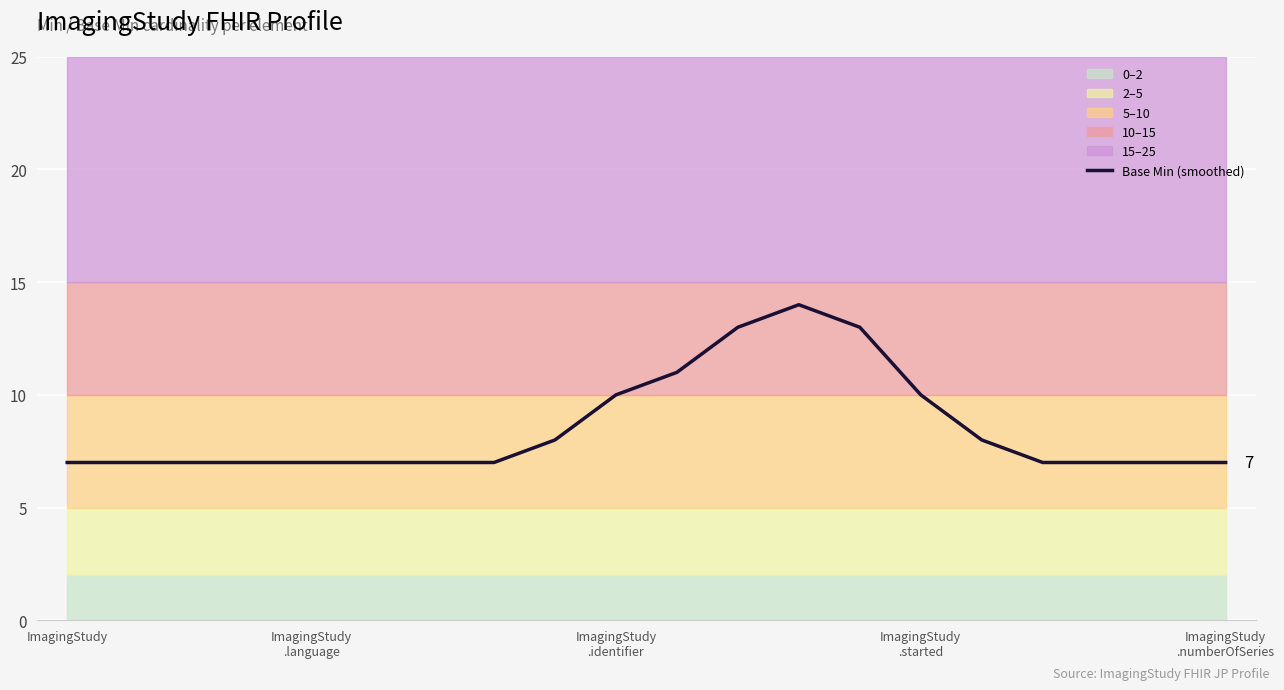

What is the minimum value shown in the chart?

7